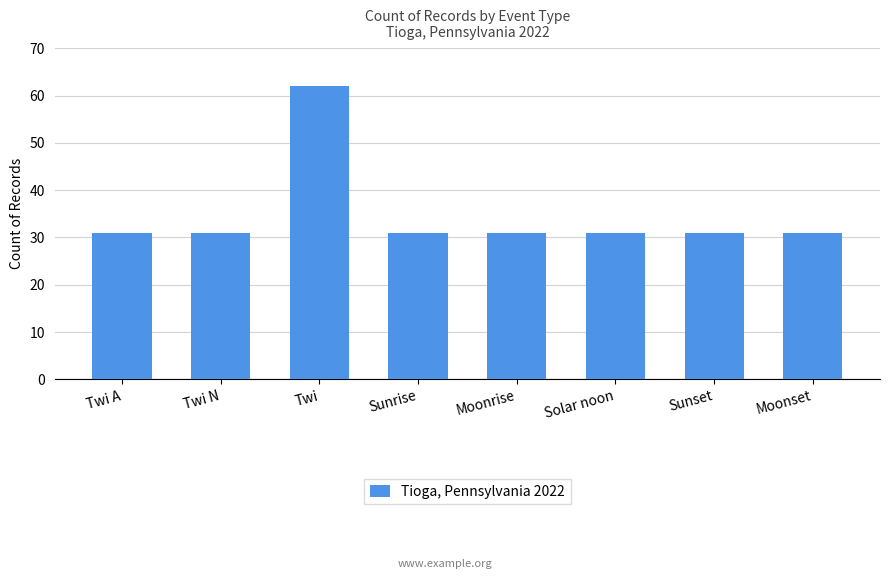

True or false: the data shows 49 at Solar noon.

False